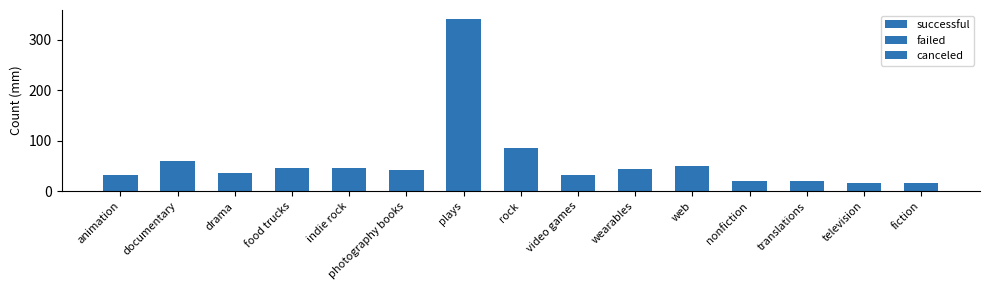

Are the bars grouped side by side (vs. stacked)?

No